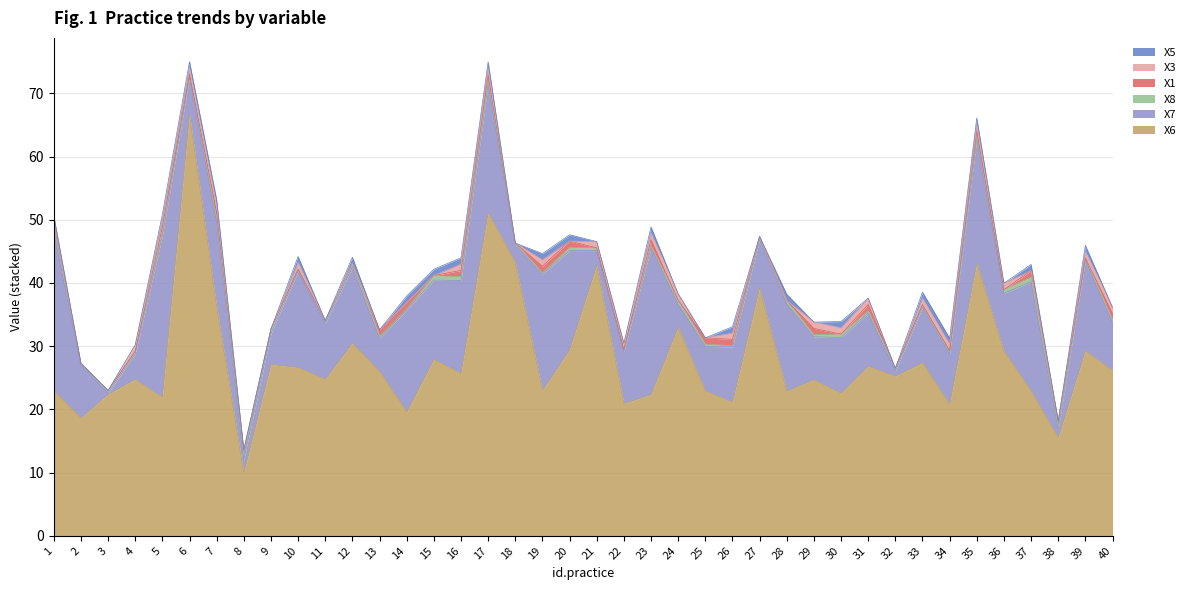

At which label is X1 closest to 0?

2